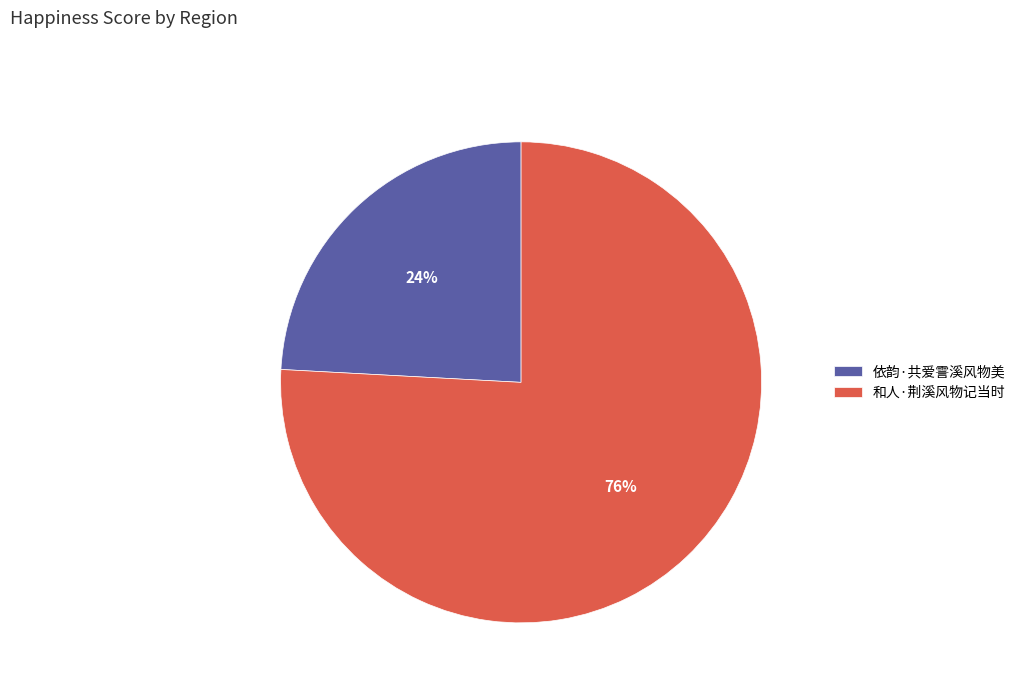

Is 和人·荆溪风物记当时 the majority of the pie?

Yes